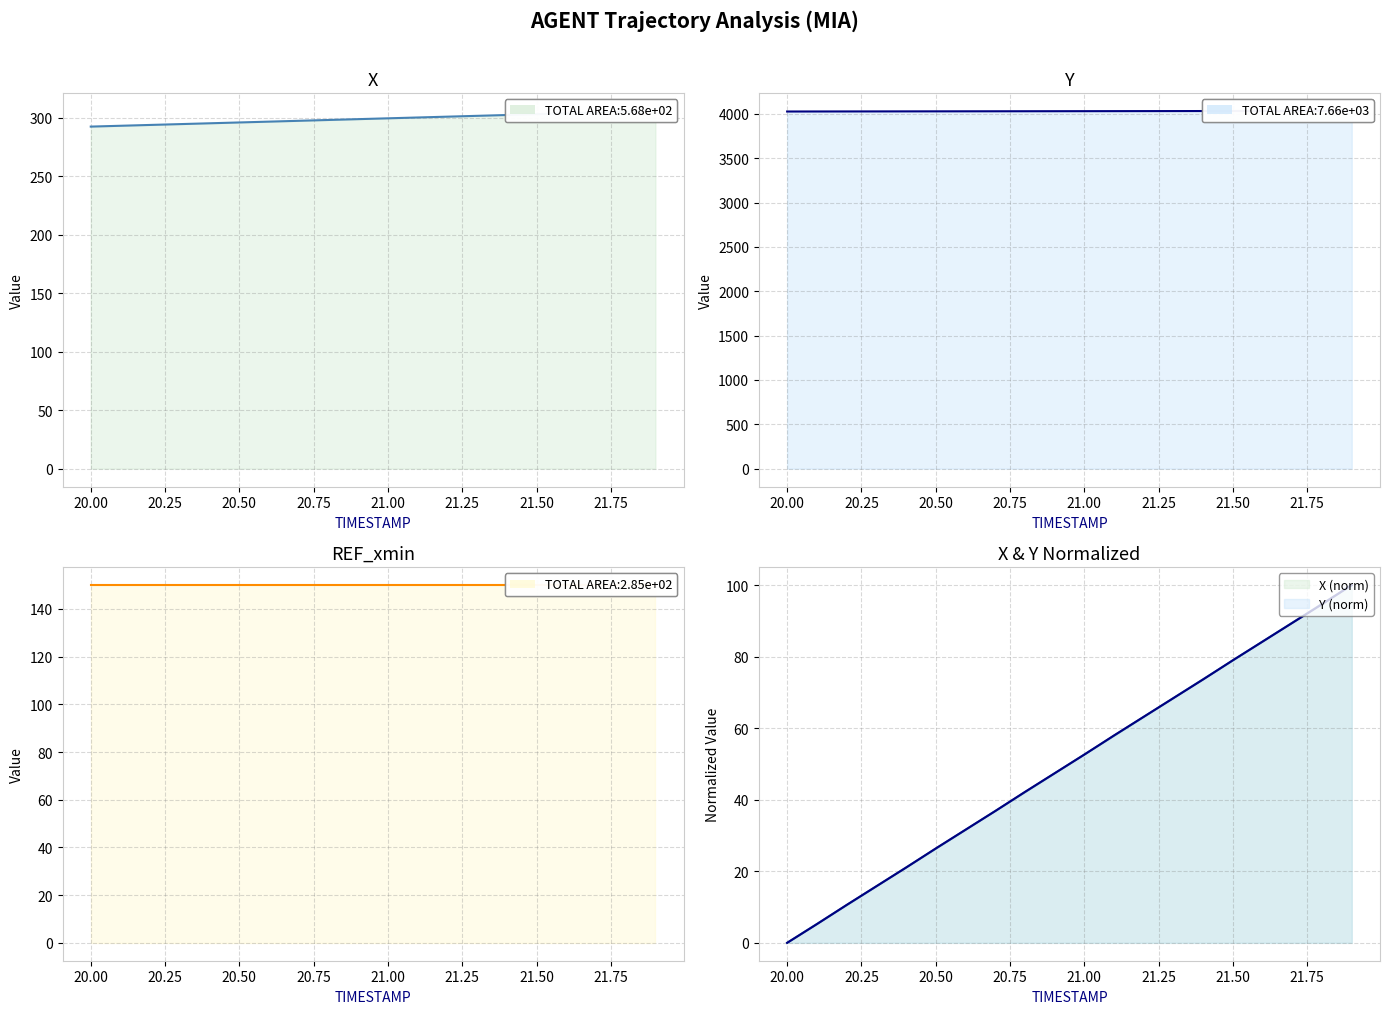

The Y series shows 0.0 at 20.0. True or false?

True